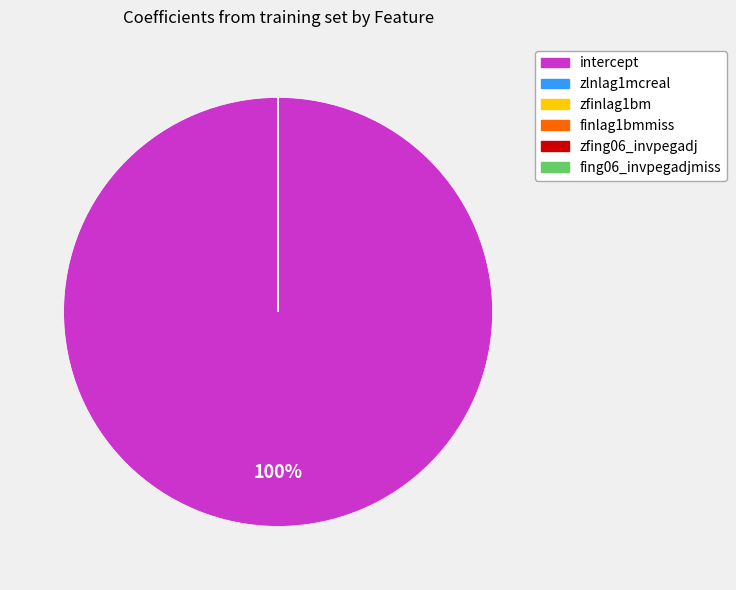

To the nearest percent, what is the difference between the largest and smallest slice percentages?

100%